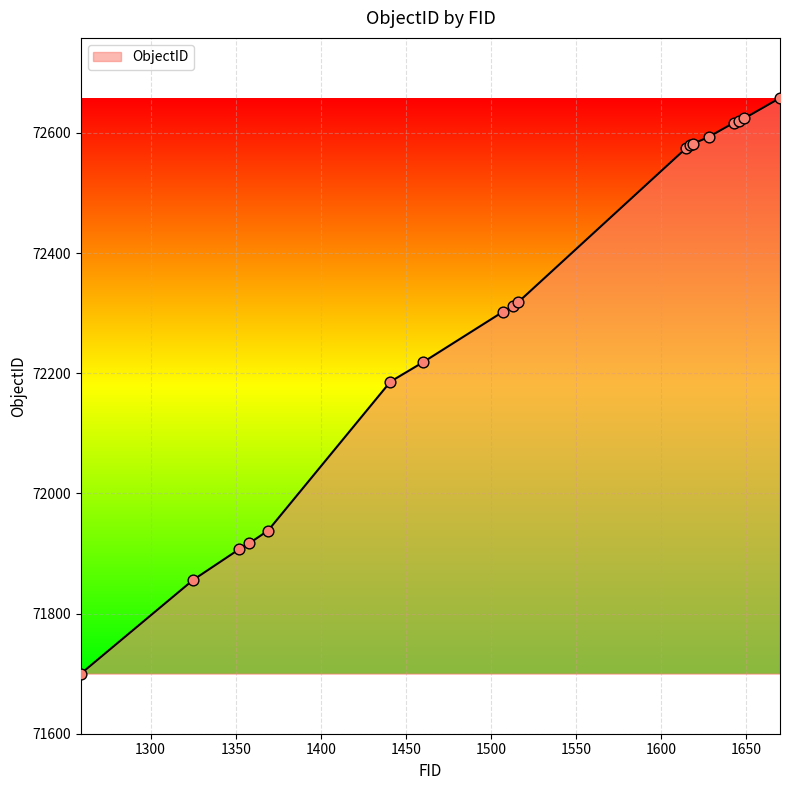

What is the minimum value shown in the chart?

71700